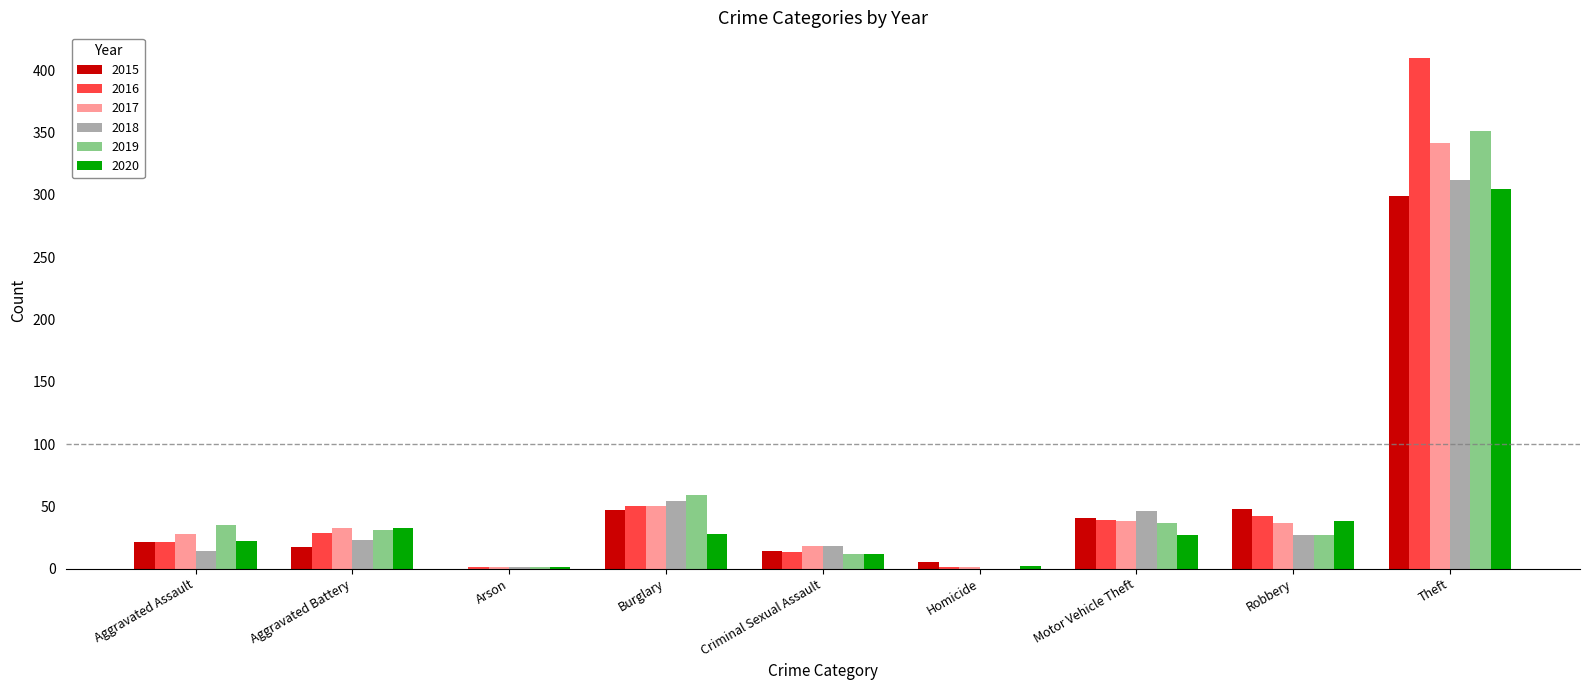

Where is 2017 nearest to the value 171?

Burglary